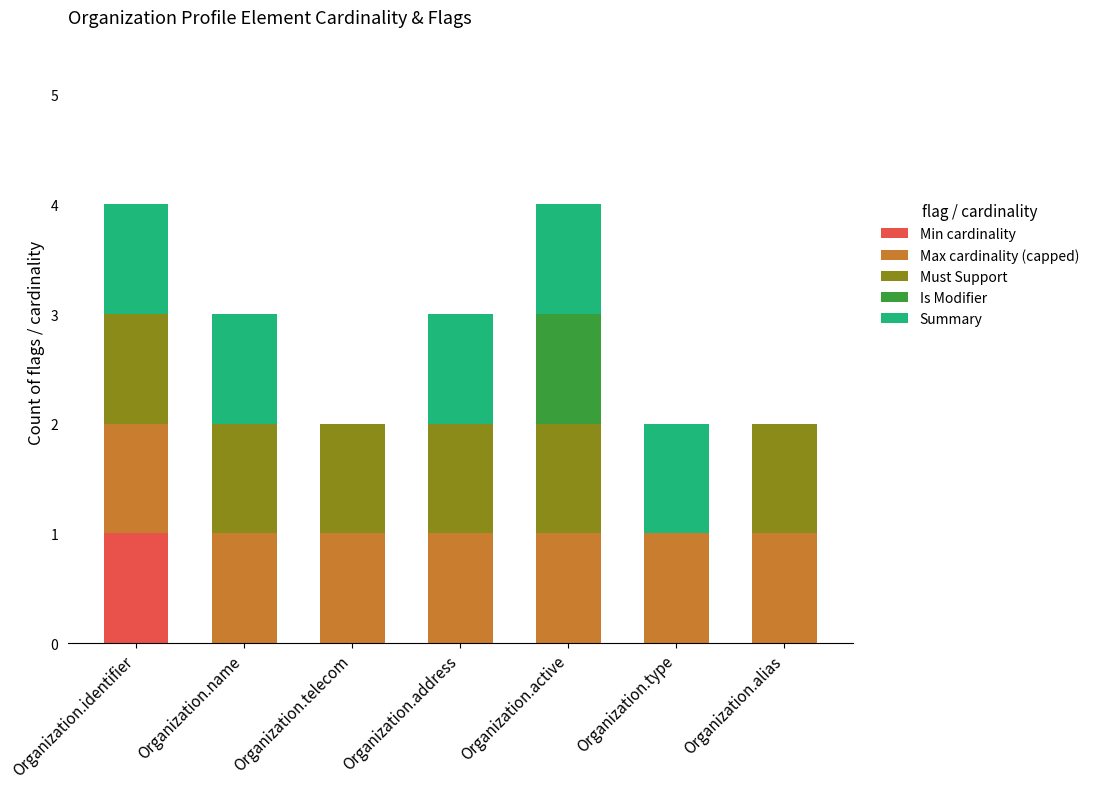

Which category has the highest value in the Min cardinality series?

Organization.identifier